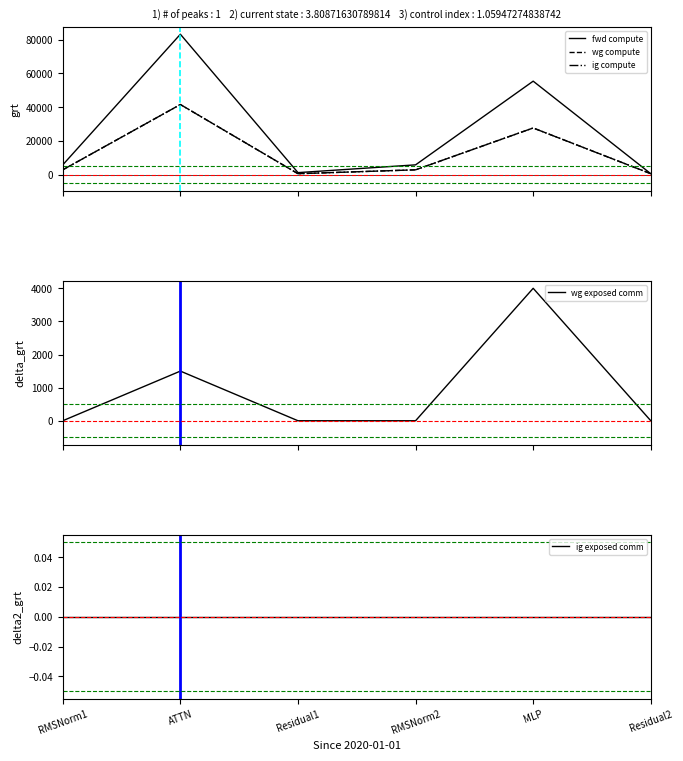

At which category does the chart reach its peak across all series?

ATTN